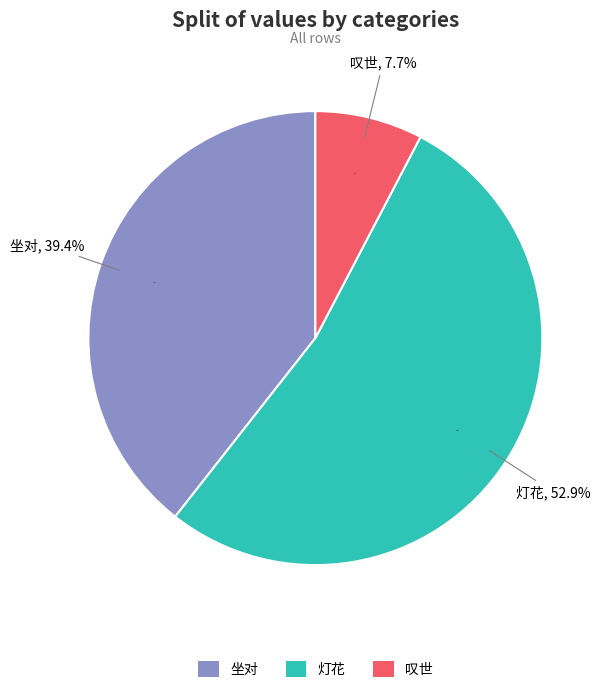

Is it true that 灯花·独坐对黄卷 is 44% of the pie?

False